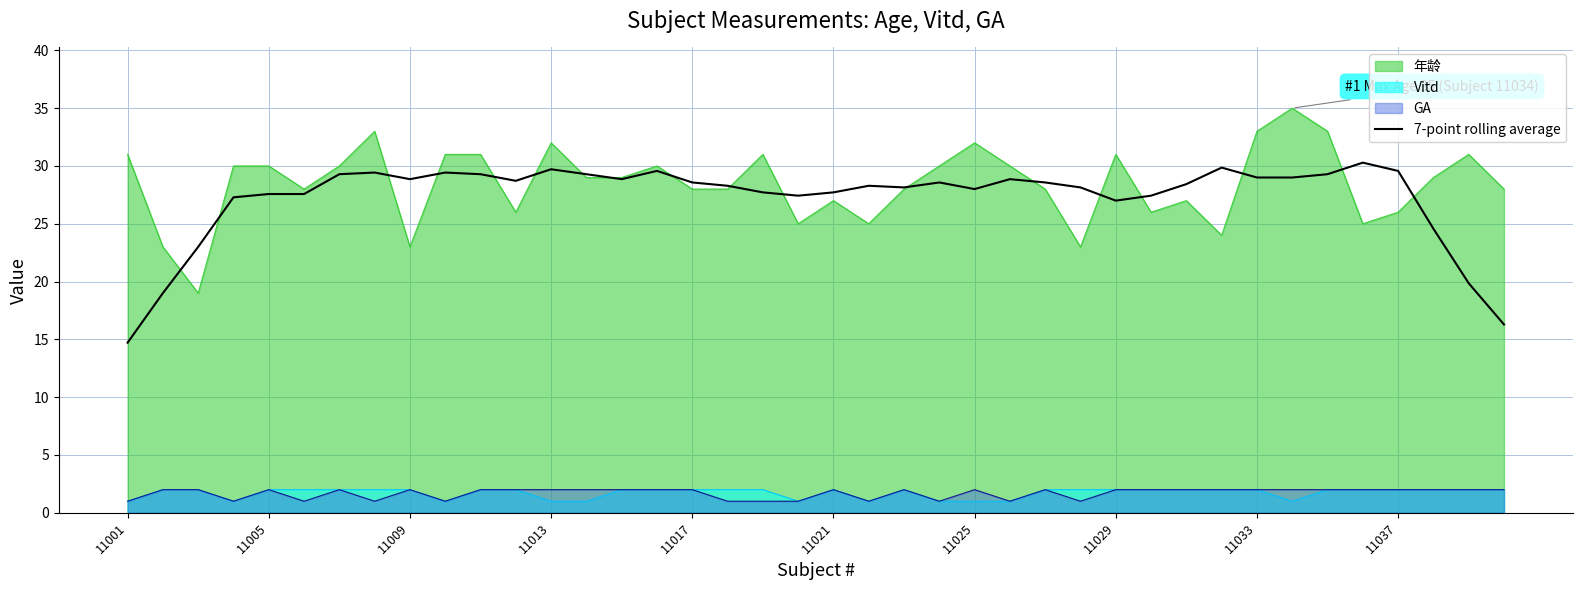

At which category does the chart reach its minimum across all series?

11001